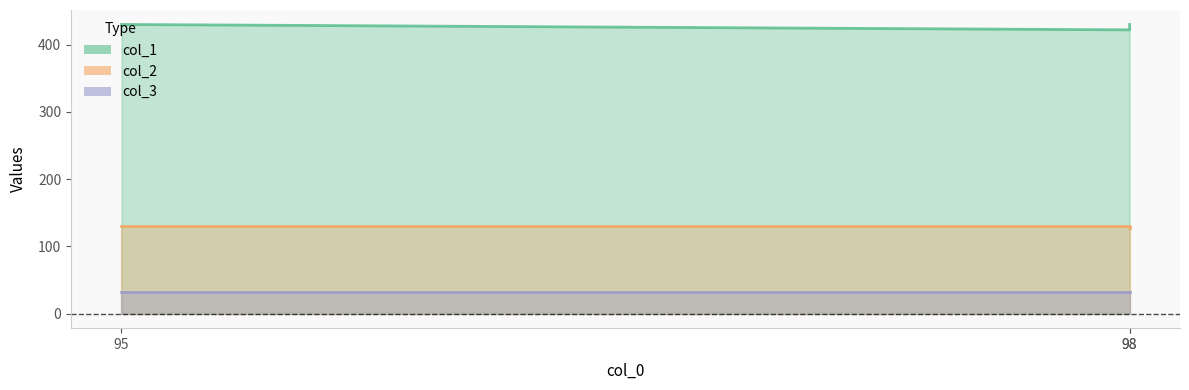

The col_1 series shows 100 at 98. True or false?

False